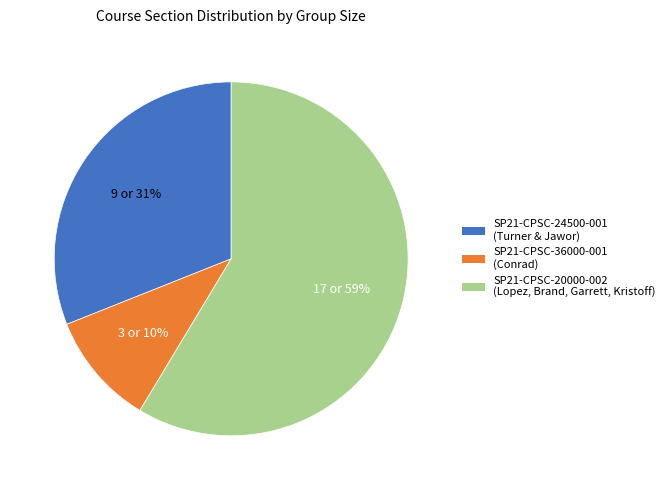

Does any single category account for the majority?

Yes